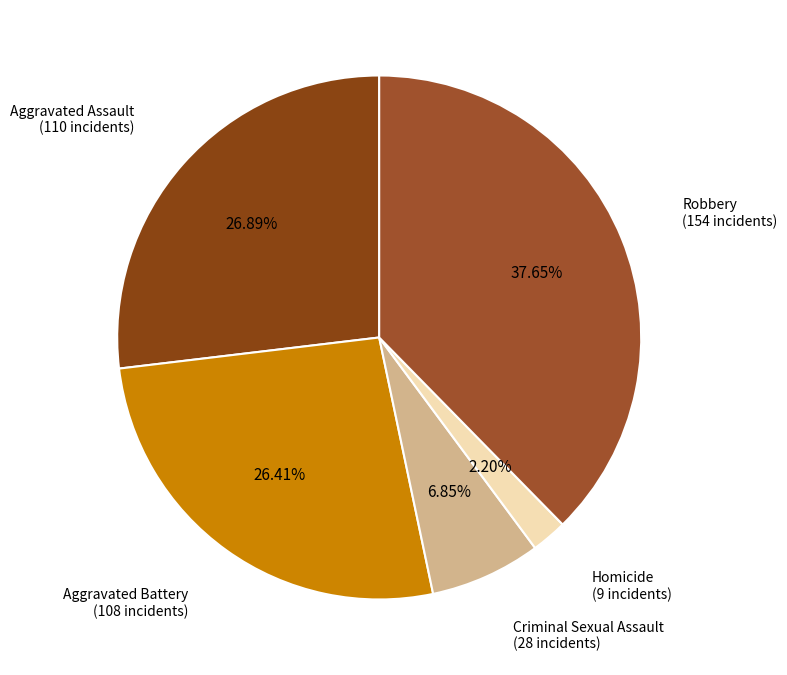

Which slice is the largest?

Robbery